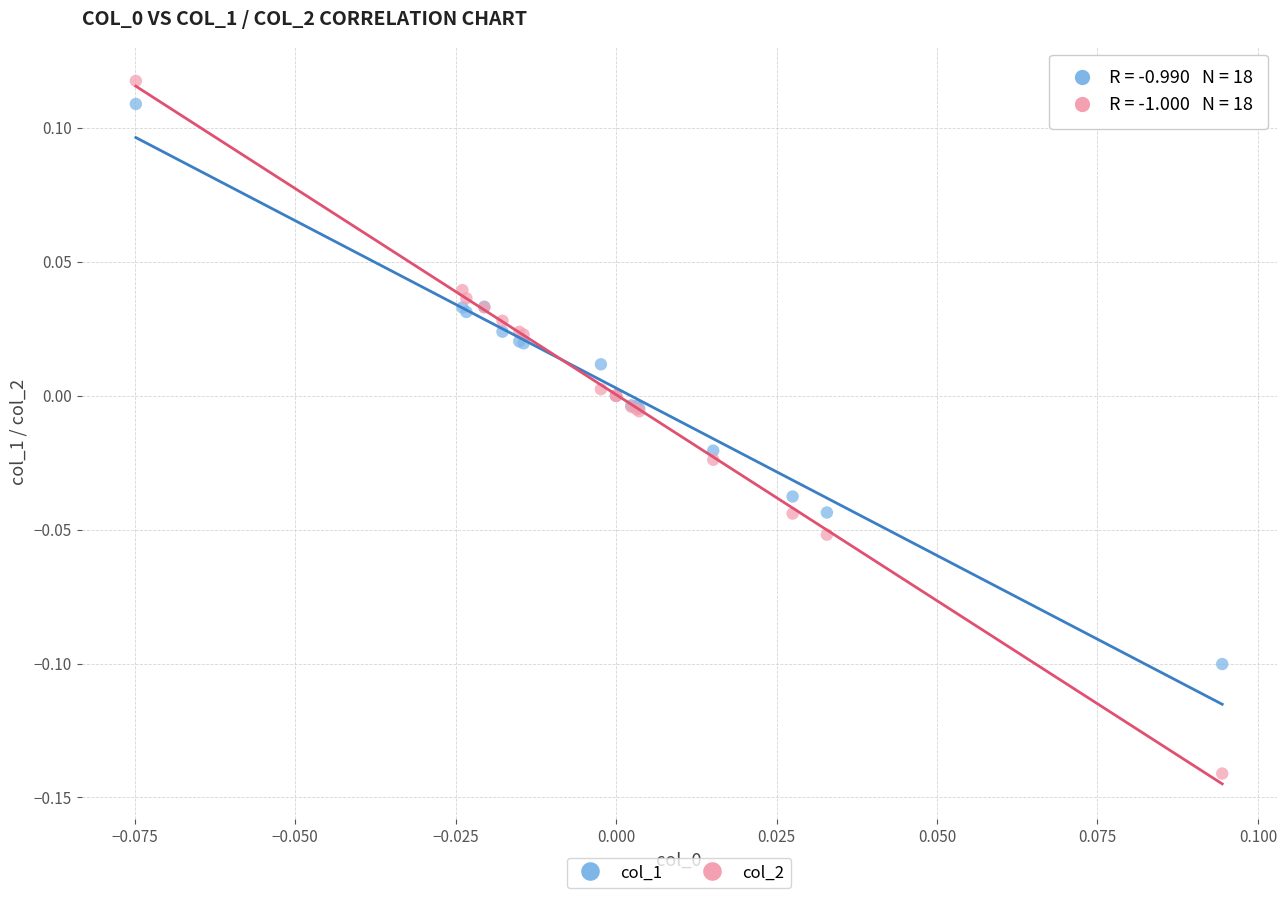

Which series has the widest spread of Y values?

col_2